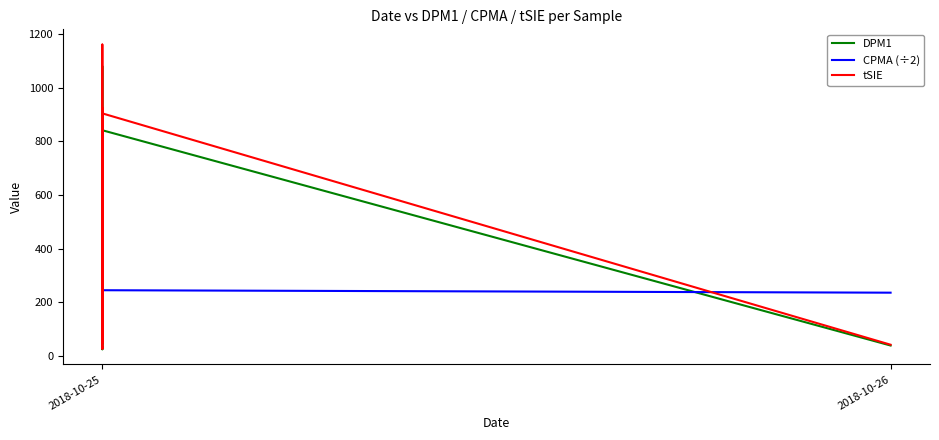

How many intersections are there between CPMA (÷2) and DPM1?

6